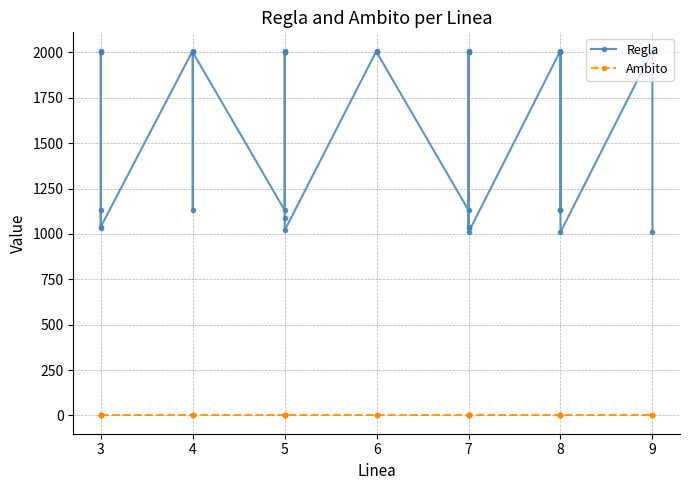

Which series has the largest total across all categories?

Regla